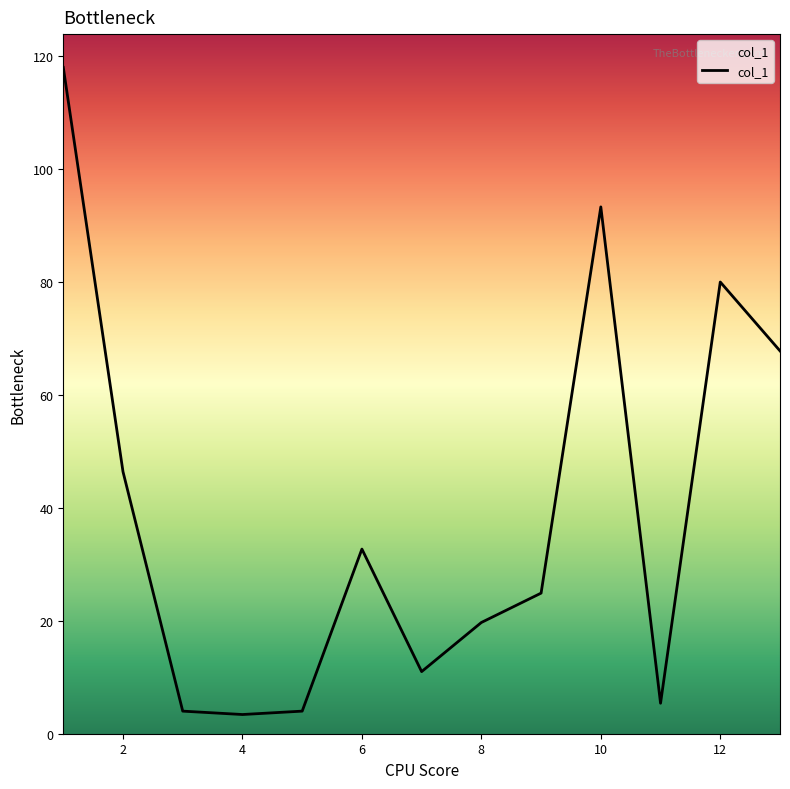

Reading left to right, transcribe all the data shown in this chart.

118.0	46.4	4.0	3.4	4.0	32.7	11.0	19.7	24.9	93.3	5.4	80.0	67.8